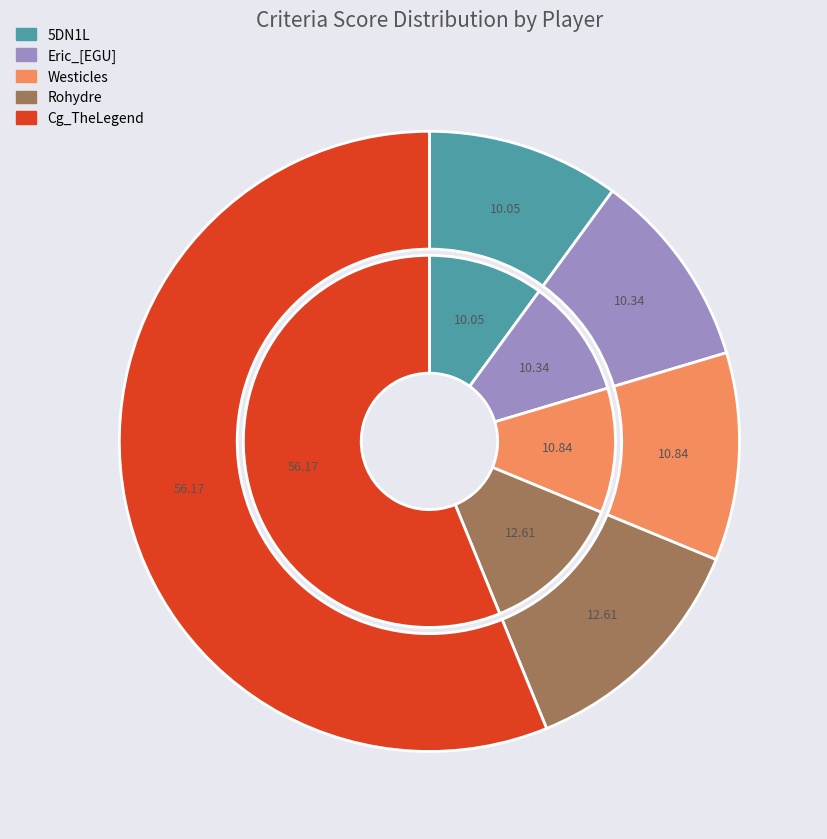

To the nearest percent, what is the difference between the Westicles and Rohydre slice percentages?

2%